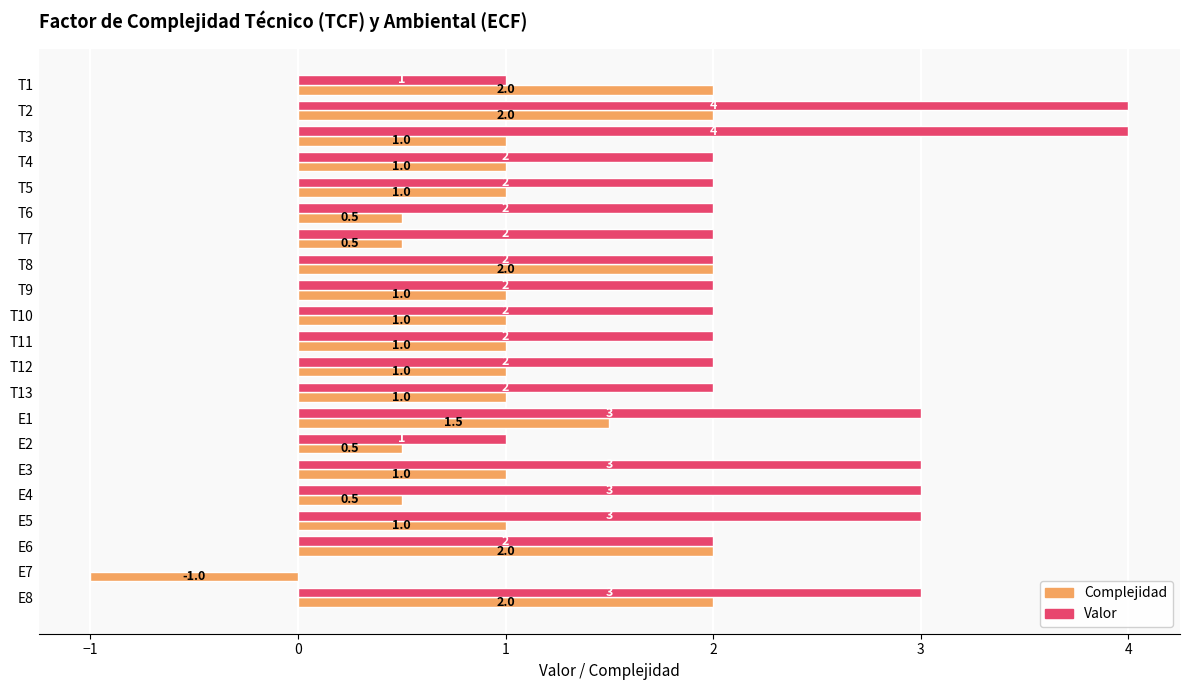

How many Complejidad values are between 1 and 2?

16